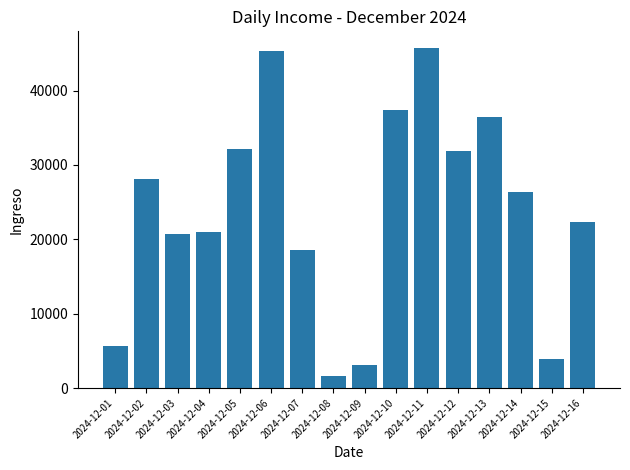

What is the maximum value shown in the chart?

45690.7